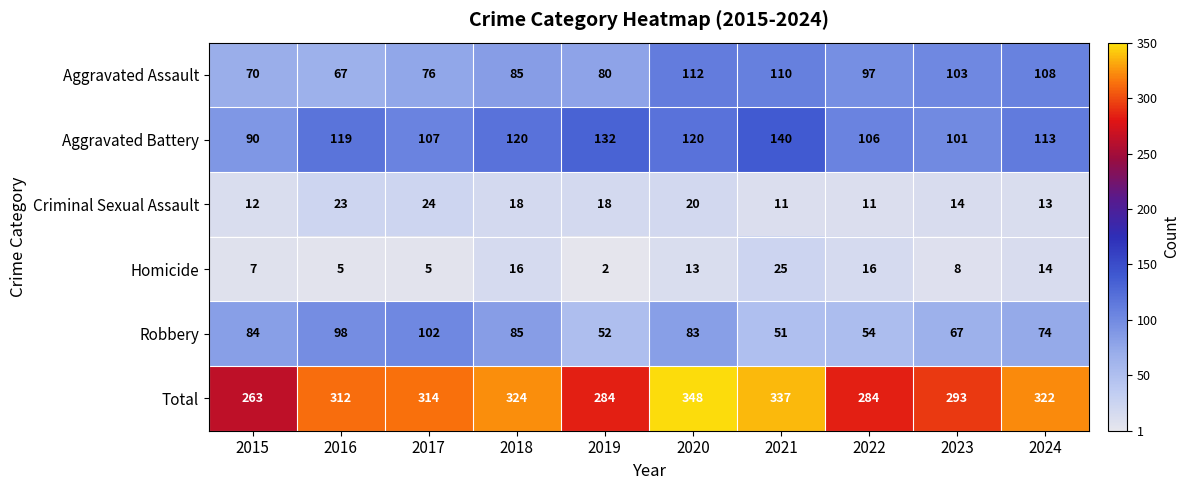

At which category does the chart reach its minimum across all series?

2019